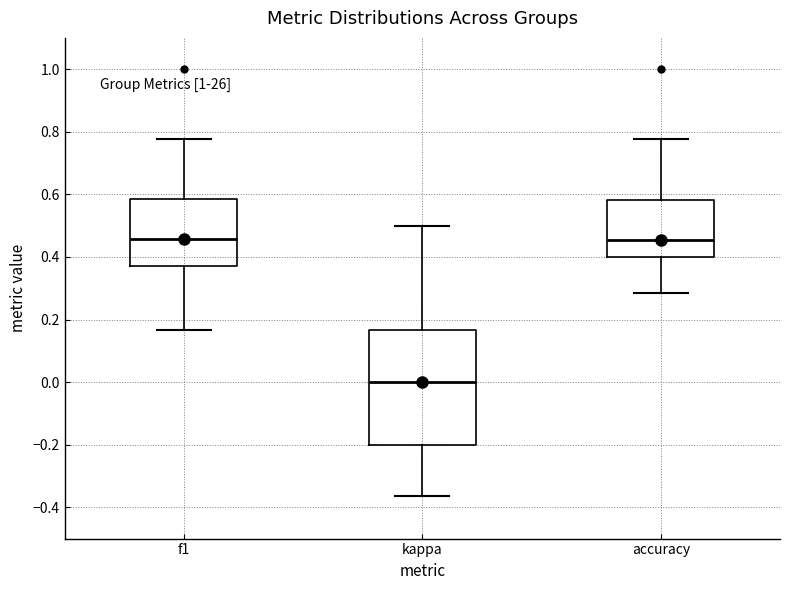

Where does the median line of the box for kappa sit on the y-axis? The values are not printed on the chart, so give them approximately, as read against the axis.

0.00